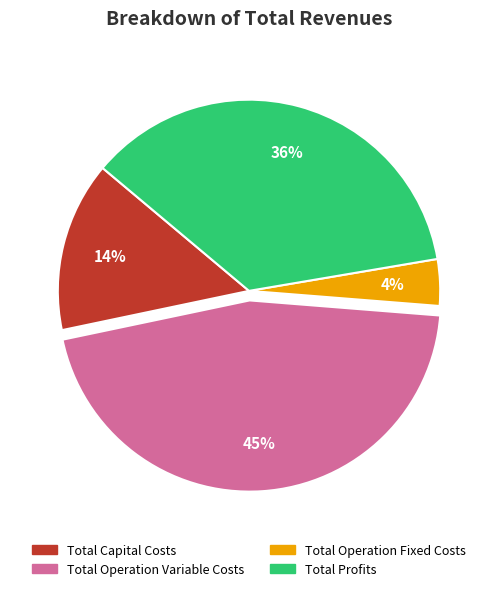

Which has a higher value, Total Profits or Total Capital Costs?

Total Profits